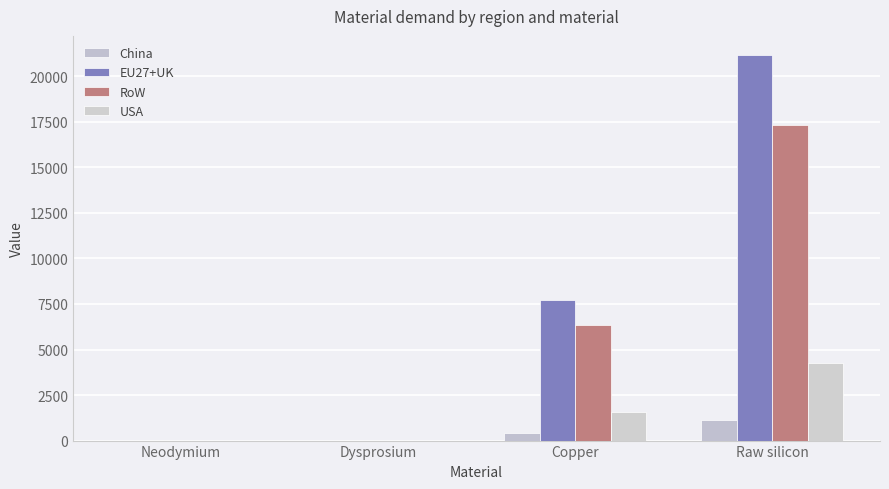

How many distinct data groups are displayed?

4